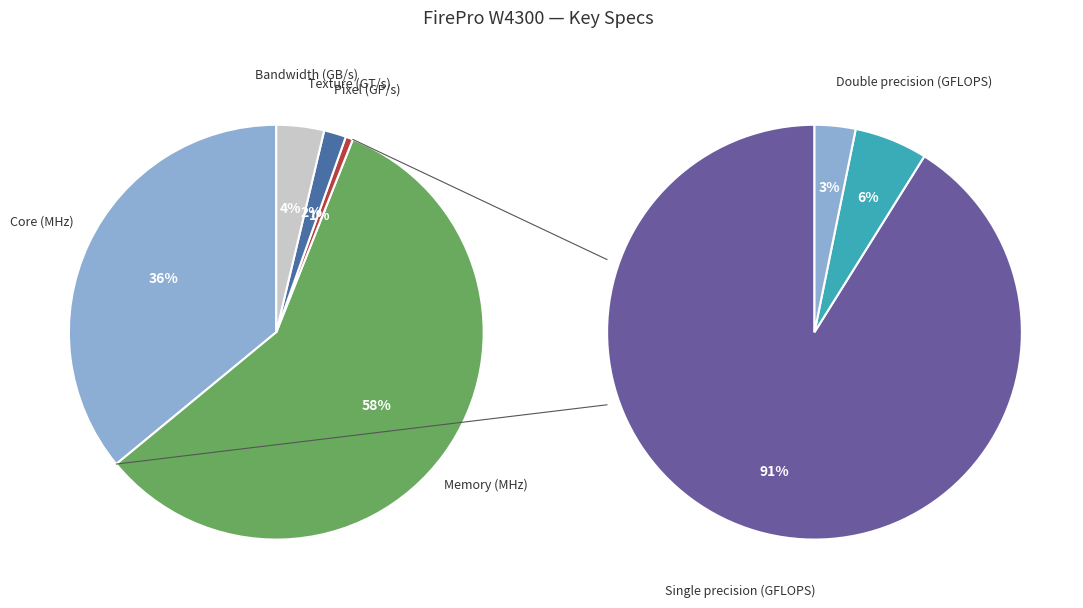

The Texture (GT/s) slice represents 1% of the pie. True or false?

False